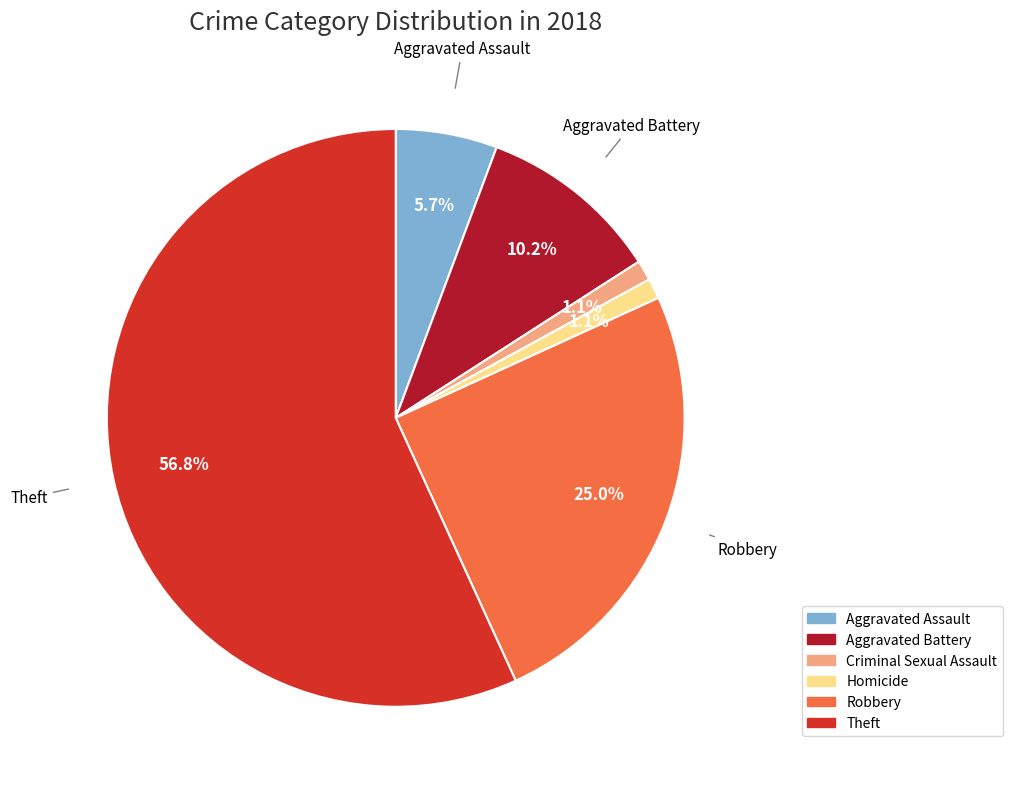

How many slices are in this pie chart?

6